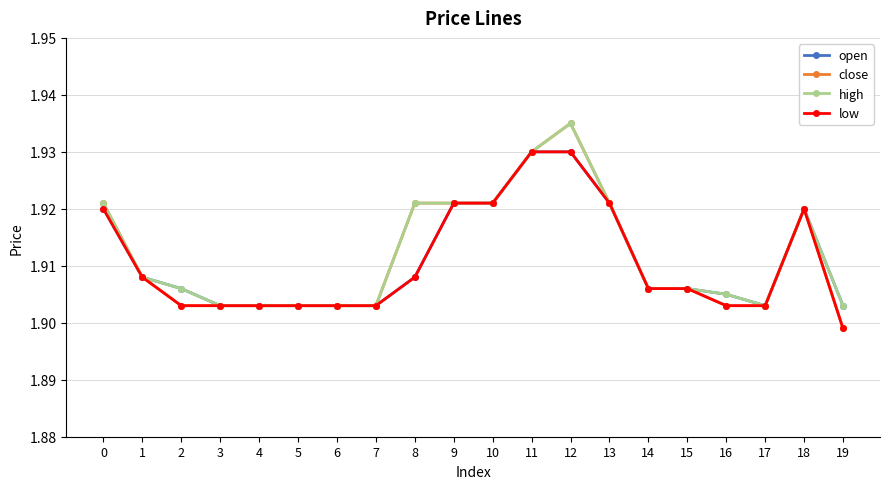

Is the value of open at 15 greater than the value of high at 17?

Yes